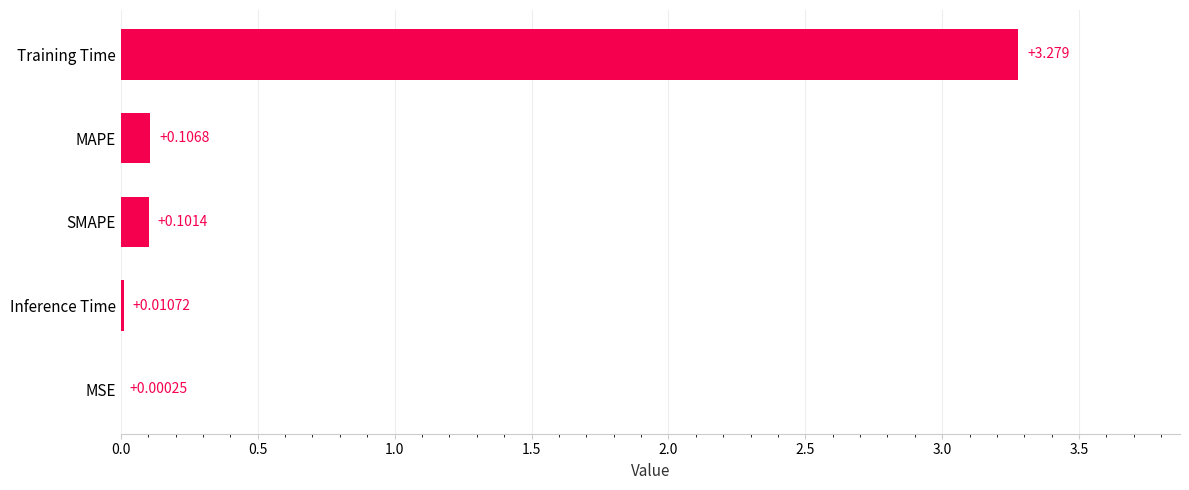

Which has a higher value, SMAPE or Training Time?

Training Time